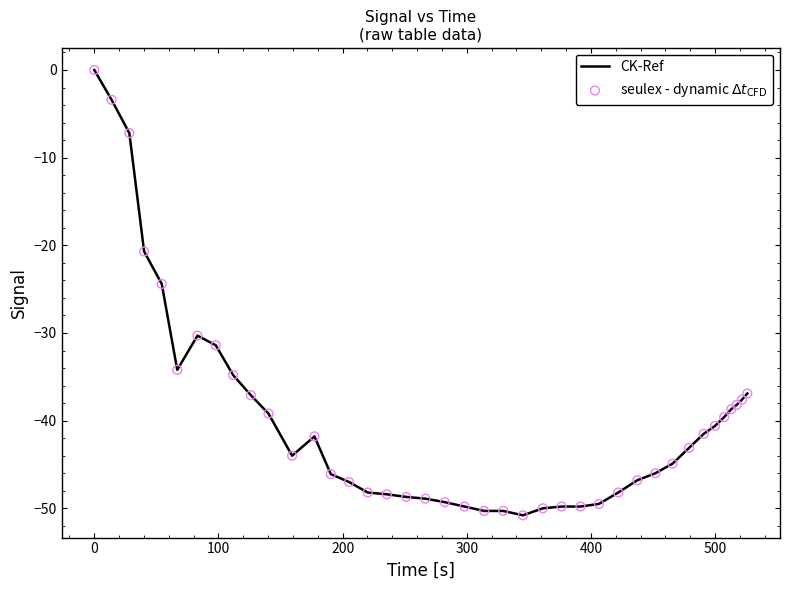

What is the smallest value displayed?

-50.8